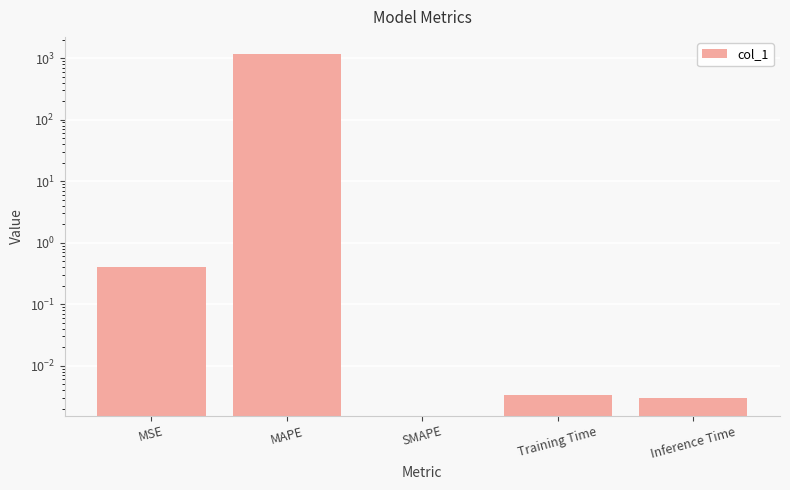

What is the approximate value at MAPE?

1163.2